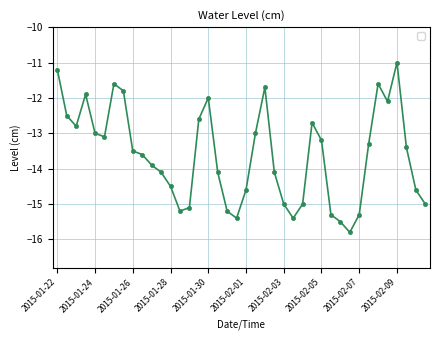

True or false: the data has more than 1 interior local peaks.

True